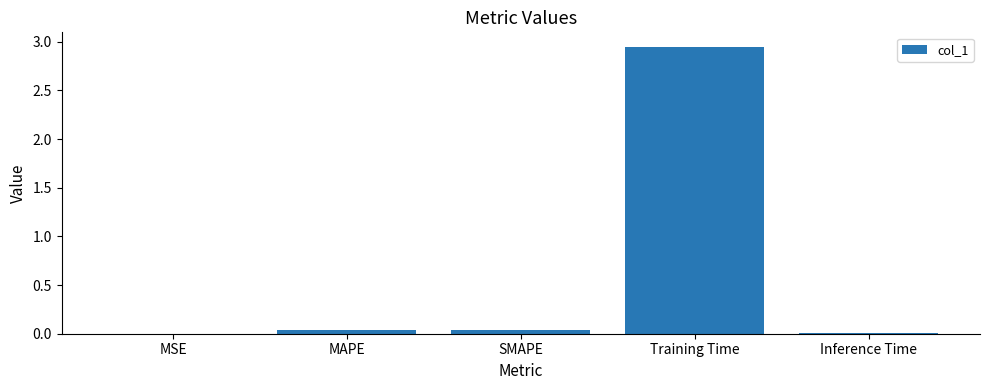

Between MAPE and Training Time, which is larger?

Training Time